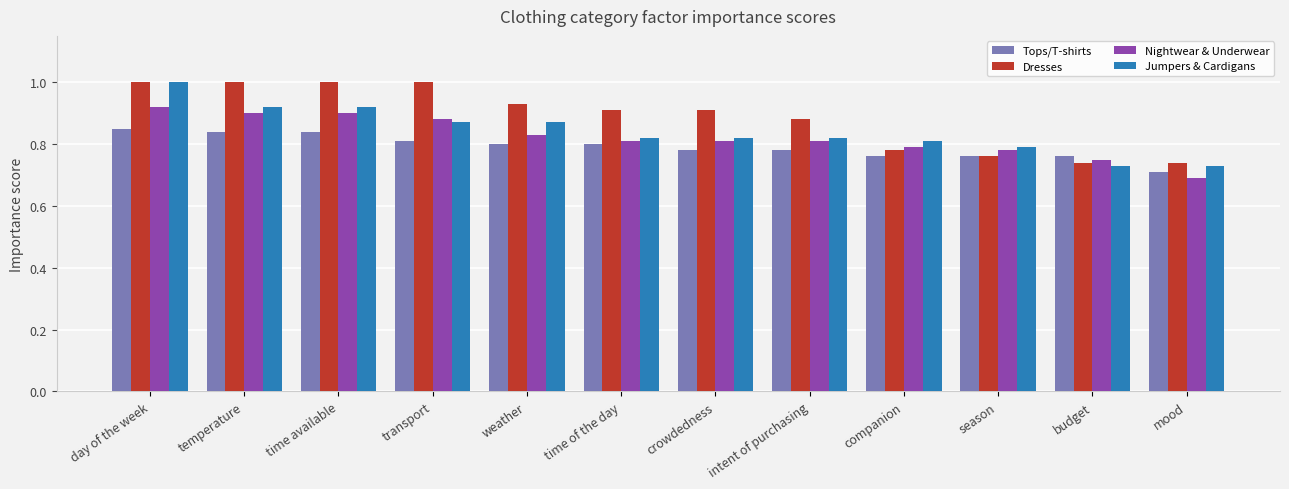

At mood, list the series in order from smallest to largest.

Nightwear & Underwear, Tops/T-shirts, Jumpers & Cardigans, Dresses